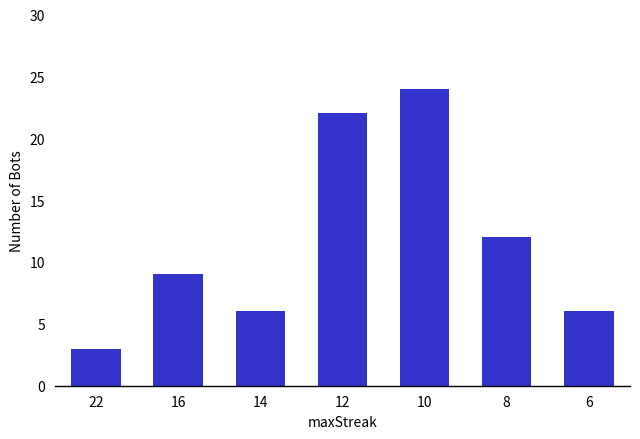

Count the number of categories in the chart.

7